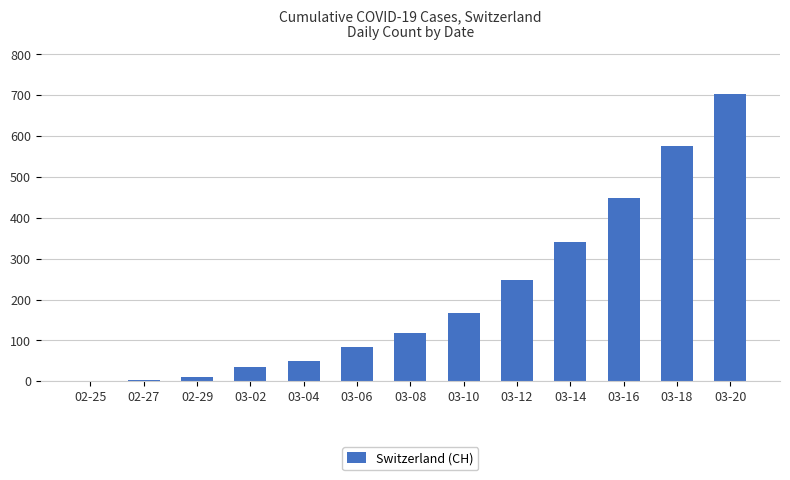

What is the sum of the values at 03-04 and 03-06?

133